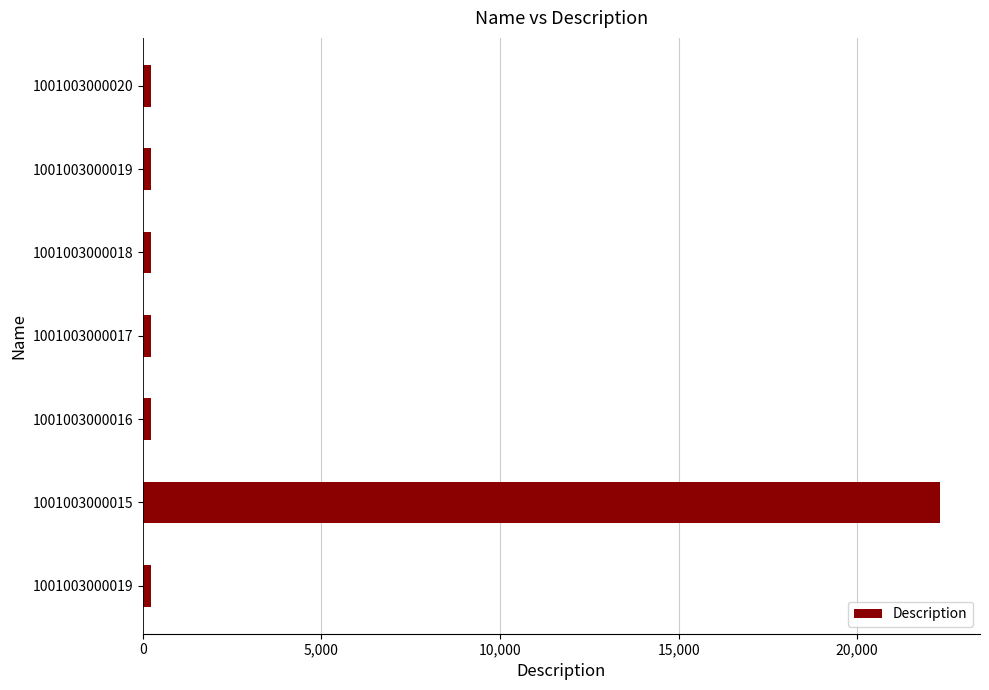

How many distinct data groups are displayed?

1